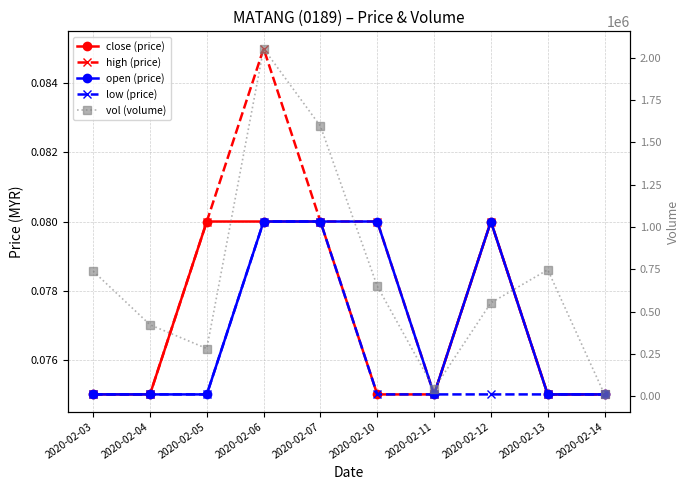

What is the minimum value shown in the chart?

0.1